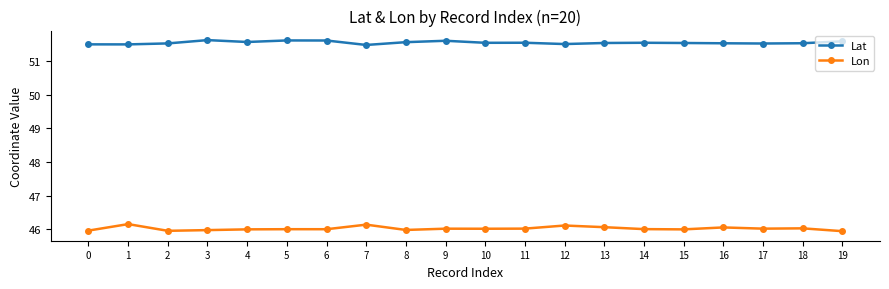

What is the difference between the highest and lowest values at 19?

5.6